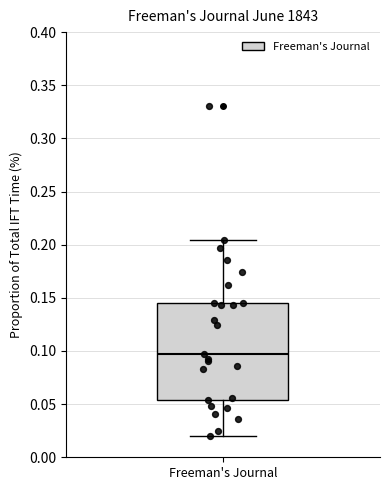

Transcribe this box plot: give where the median line is, the range the box spans, and where the two whiskers end, as read against the y-axis. The values are not printed on the chart, so give them approximately, as read against the axis.

median 0.095, box 0.055 to 0.145, whiskers 0.020 to 0.205